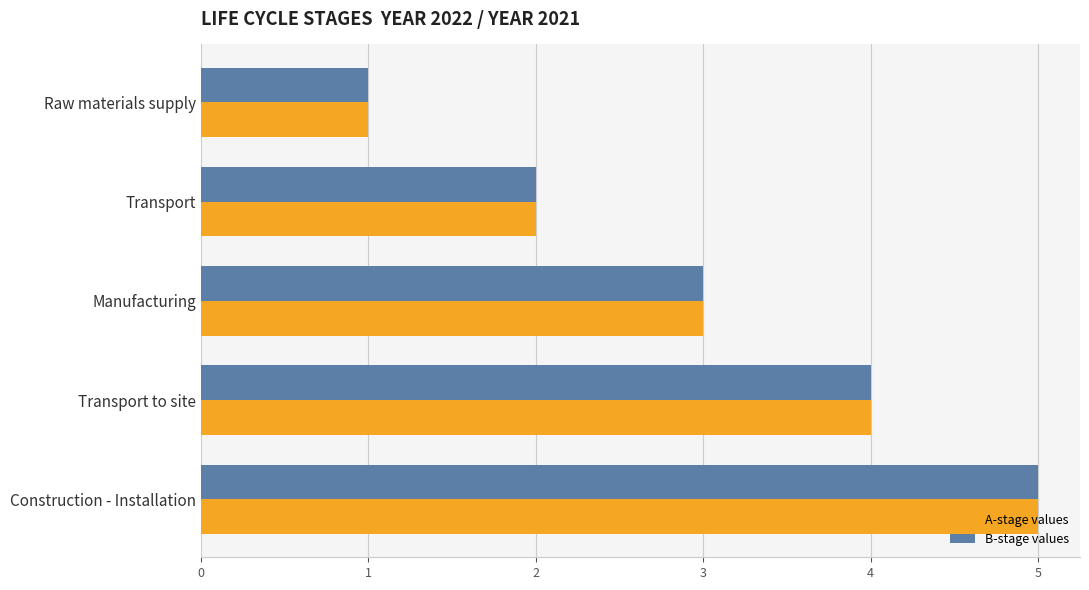

The value of A-stage values at Raw materials supply is 1. True or false?

True